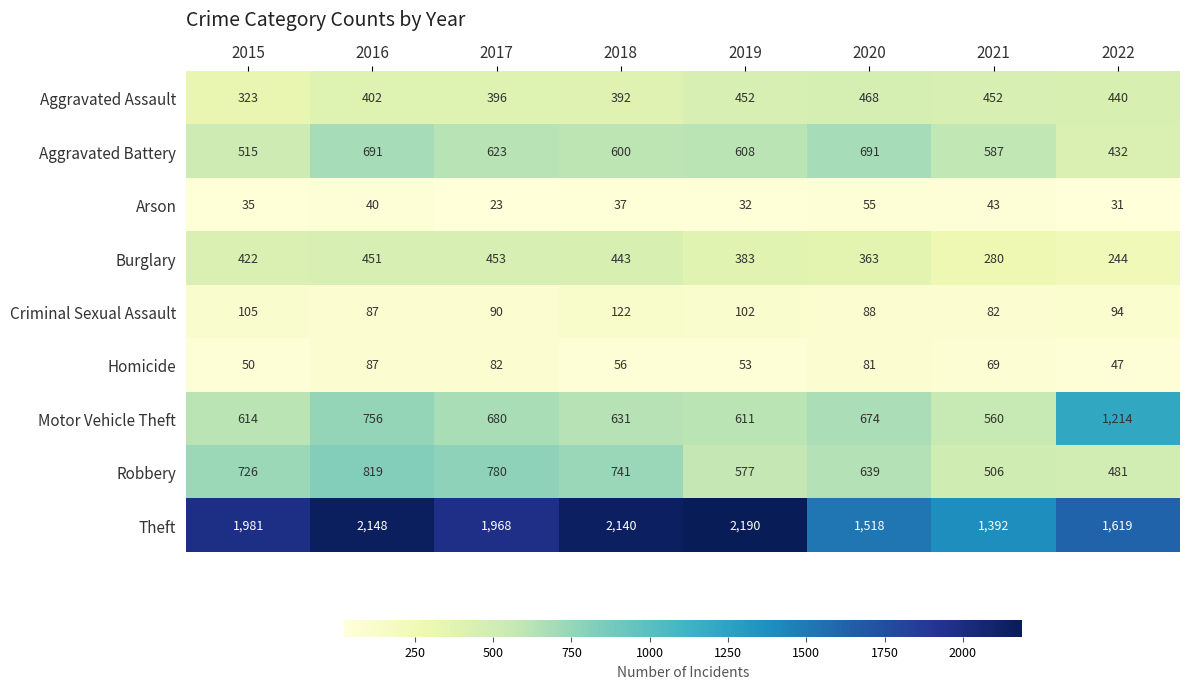

Which series changed the most between 2015 and 2022?

Motor Vehicle Theft